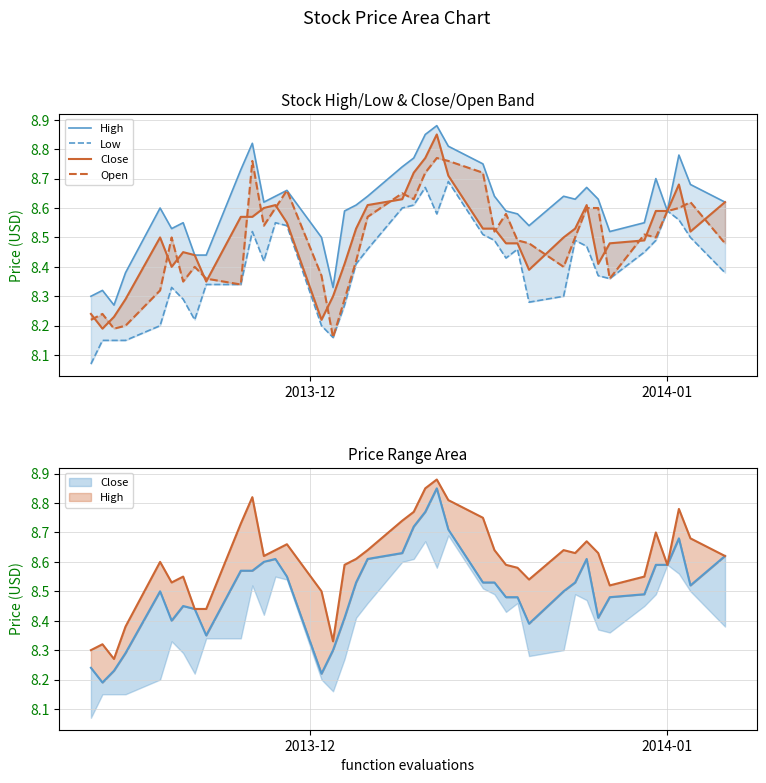

Which series has the largest range (max minus min)?

Close